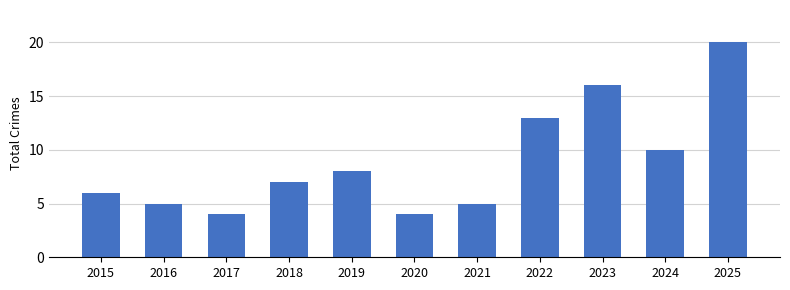

What is the difference between the maximum and second lowest values?

16